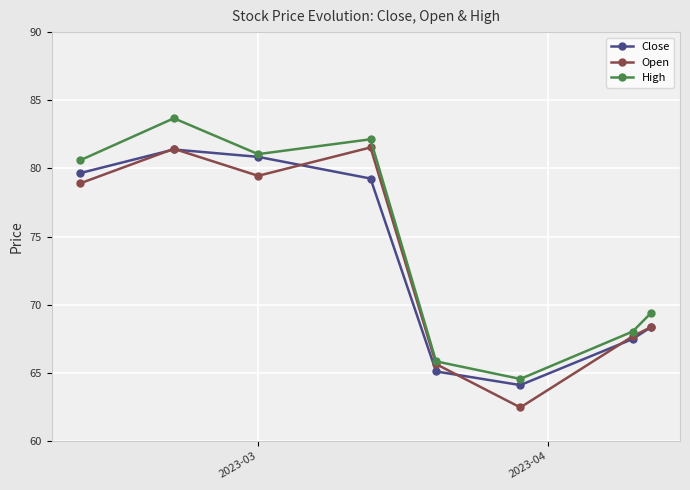

At how many categories does at least one series exceed 65?

7